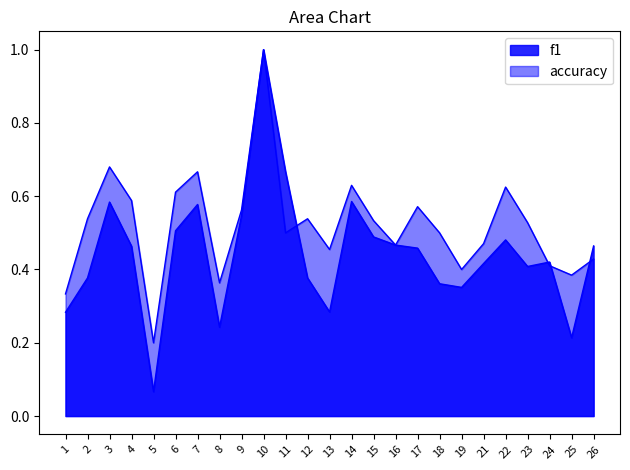

Rank the series at 1 from highest to lowest value.

accuracy, f1